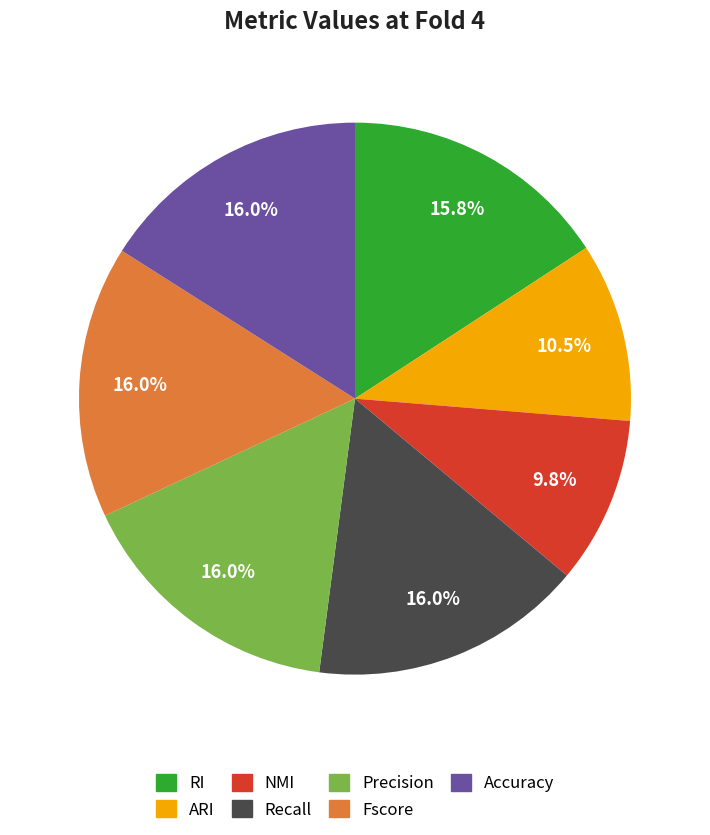

Which category has the smallest portion of the pie?

NMI